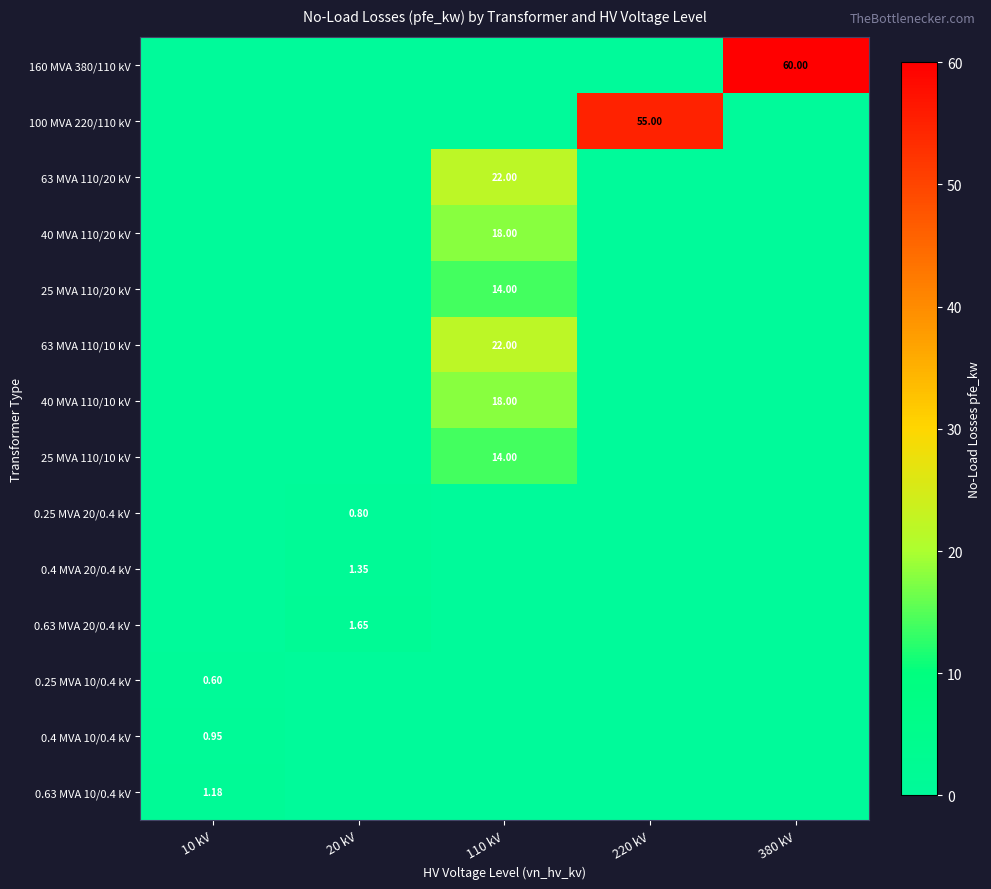

Which series has the largest range (max minus min)?

160 MVA 380/110 kV